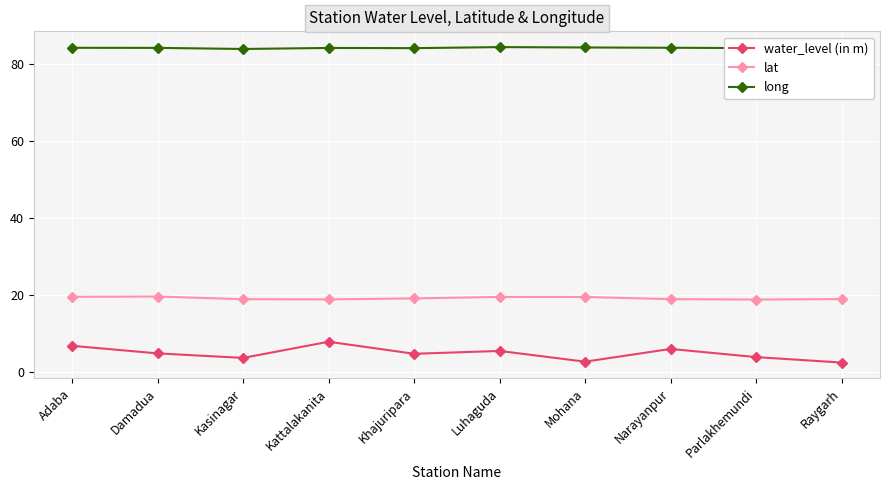

Which series has the largest total across all categories?

long